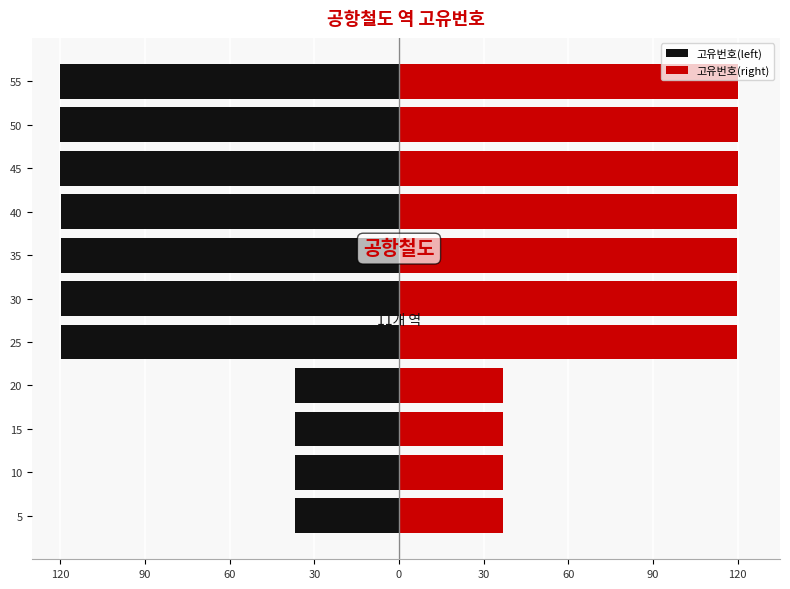

Read the 고유번호(left) value at 40.

-119.9